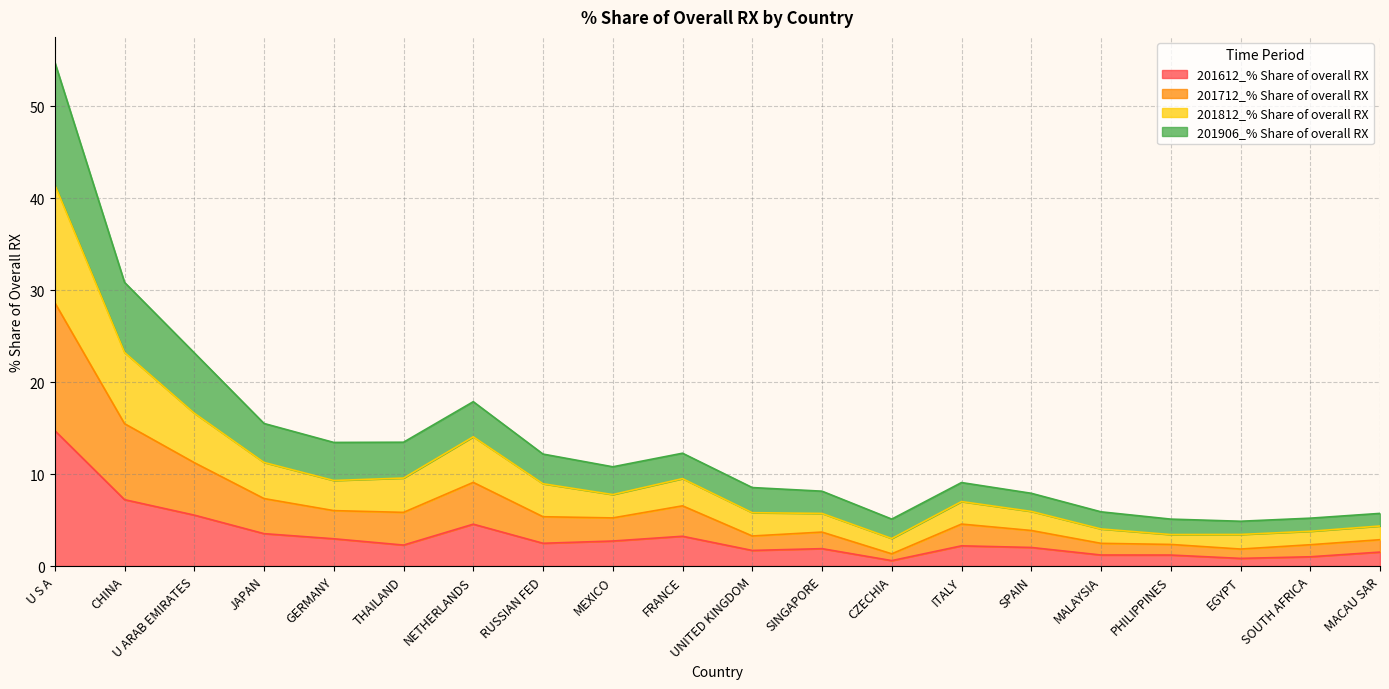

At which category is the sum across all series the highest?

U S A